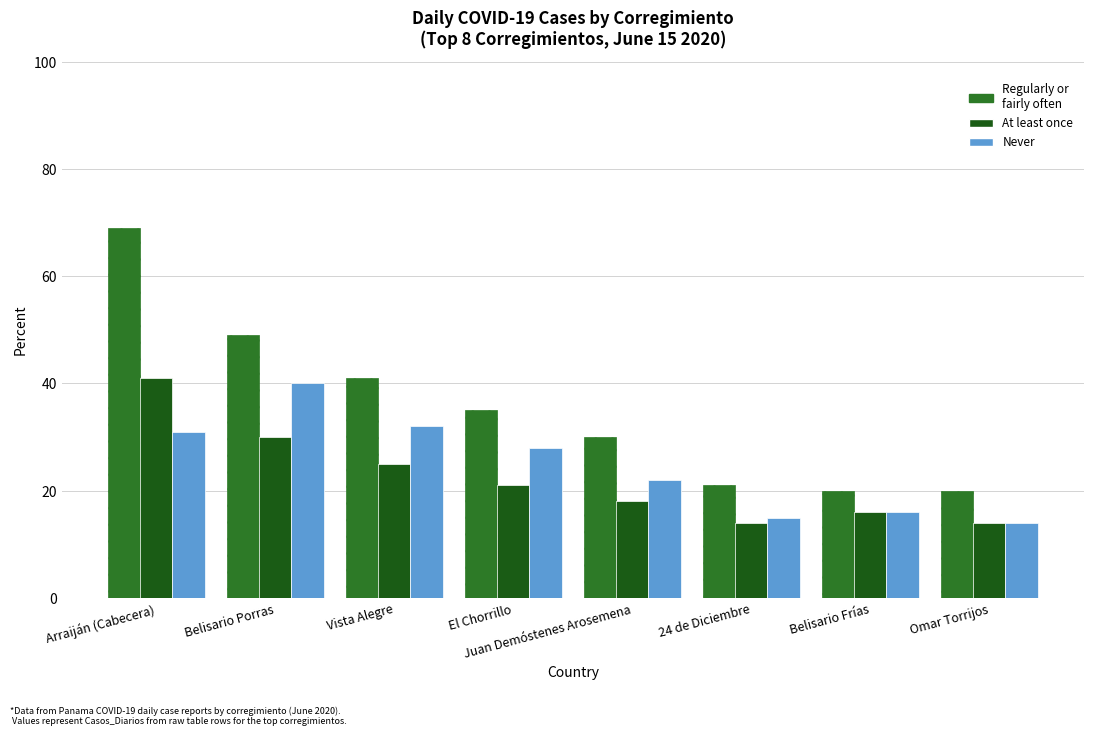

Rank the series at Vista Alegre from highest to lowest value.

Regularly or fairly often, Never, At least once